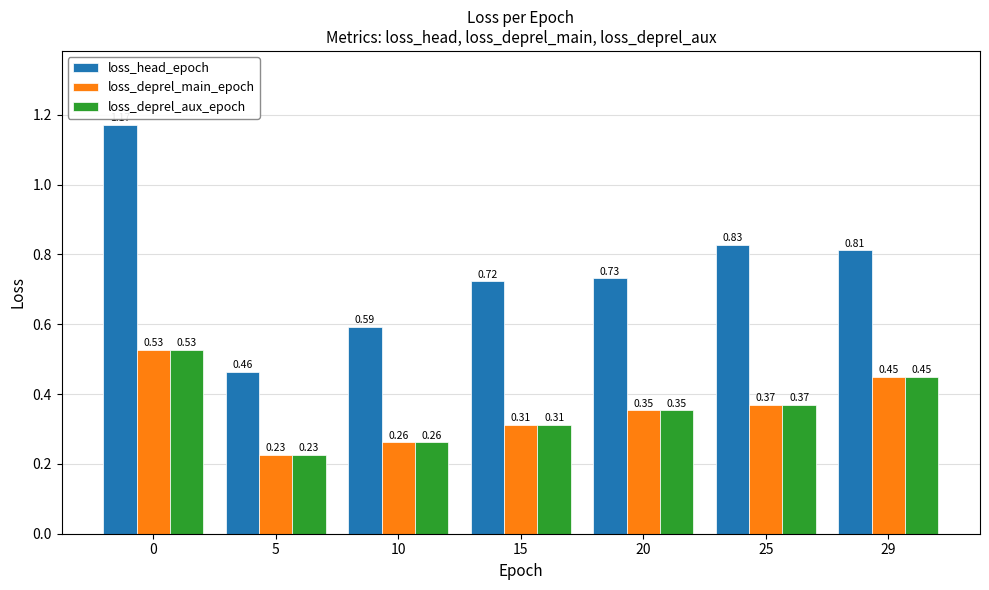

Which series changed the most between 20 and 25?

loss_head_epoch